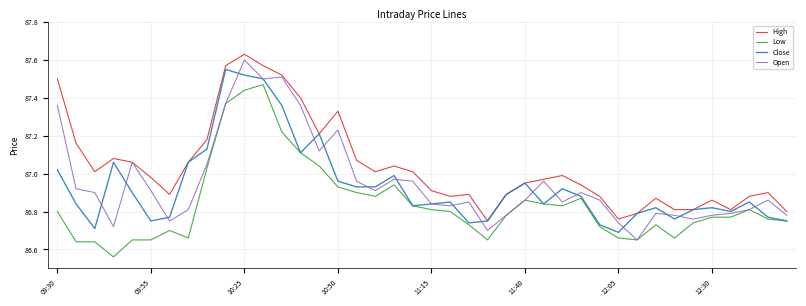

True or false: High and Low intersect in this chart.

False